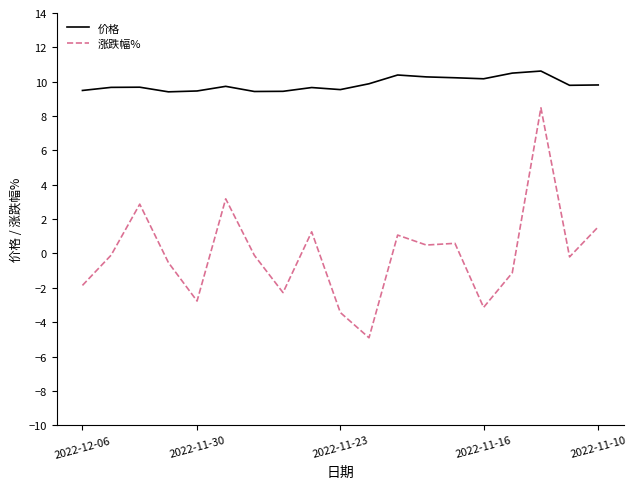

Which series has the widest spread of values?

涨跌幅%